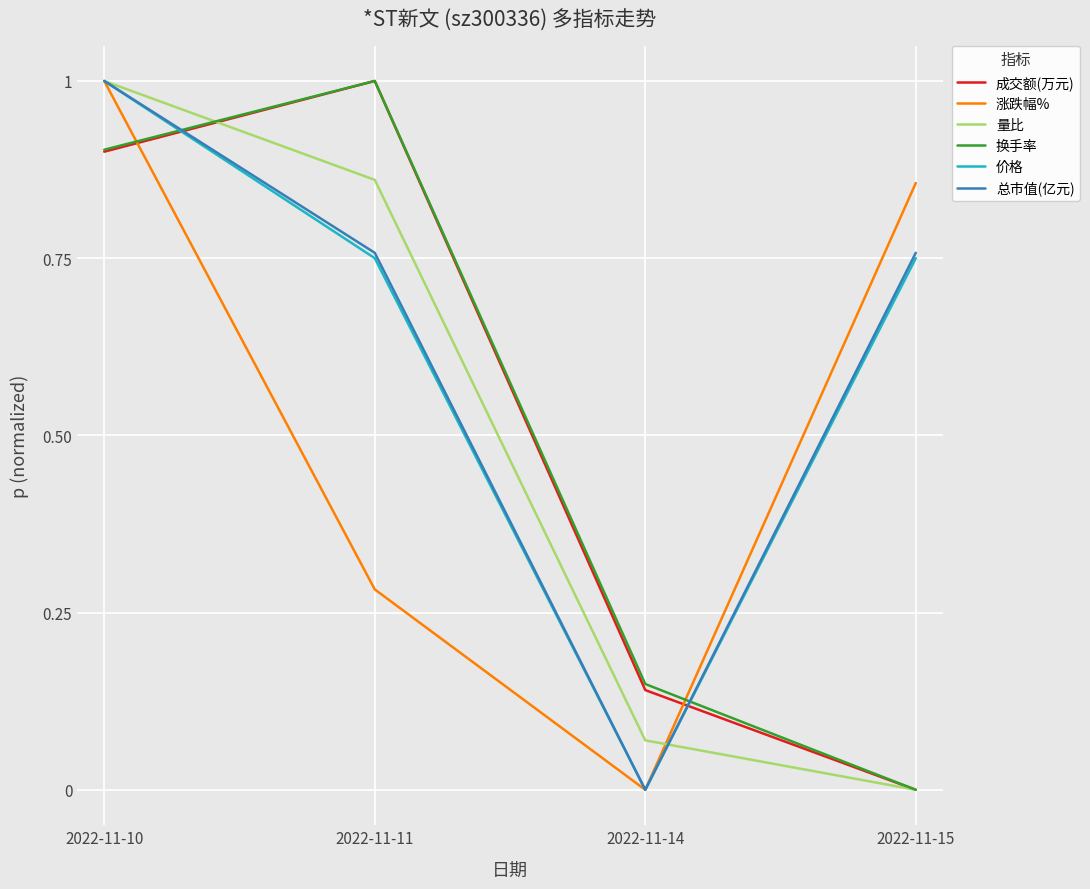

List the labels in order of 涨跌幅% value, largest first.

2022-11-10, 2022-11-15, 2022-11-11, 2022-11-14